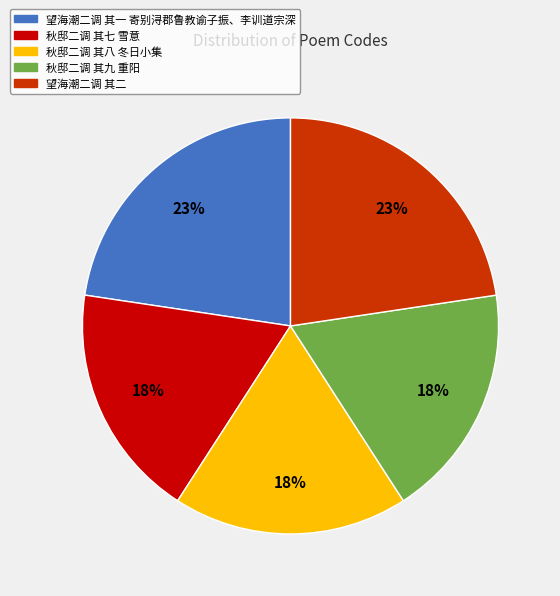

Is the sum of 秋邸二调 其九 重阳 and 秋邸二调 其七 雪意 greater than half?

No